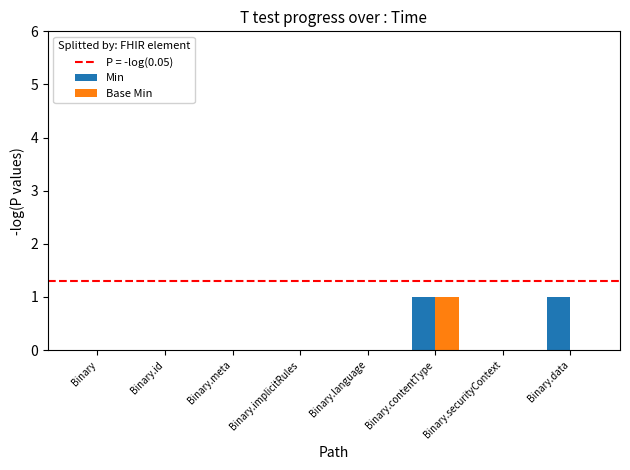

Count the number of categories in the chart.

8